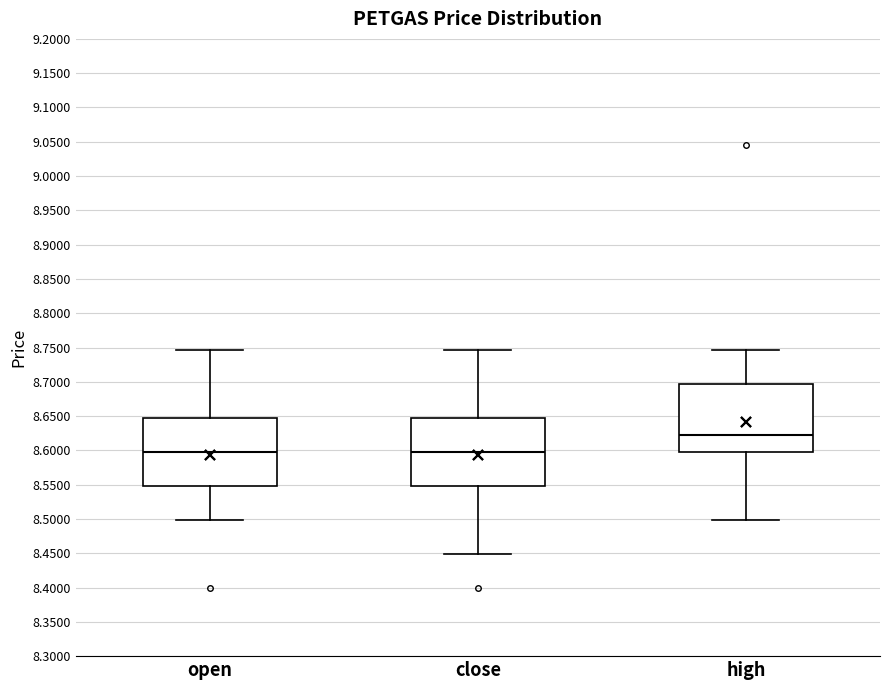

Reading left to right, transcribe this box plot: for each box, give where its median line is, the range the box spans, and where its two whiskers end, as read against the y-axis. The values are not printed on the chart, so give them approximately, as read against the axis.

open: median 8.600, box 8.550 to 8.645, whiskers 8.500 to 8.745
close: median 8.600, box 8.550 to 8.645, whiskers 8.450 to 8.745
high: median 8.625, box 8.600 to 8.695, whiskers 8.500 to 8.745